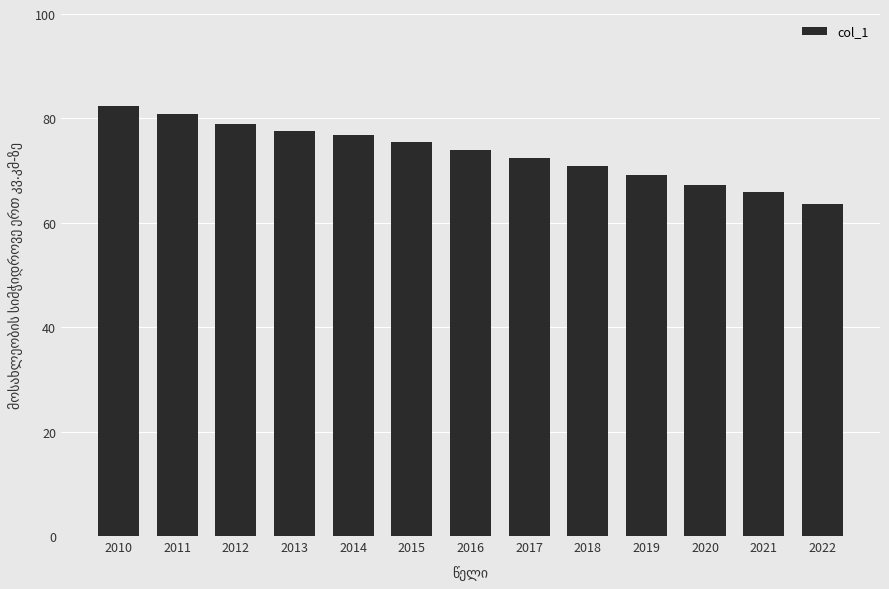

The value at 2022 is 40.6. True or false?

False